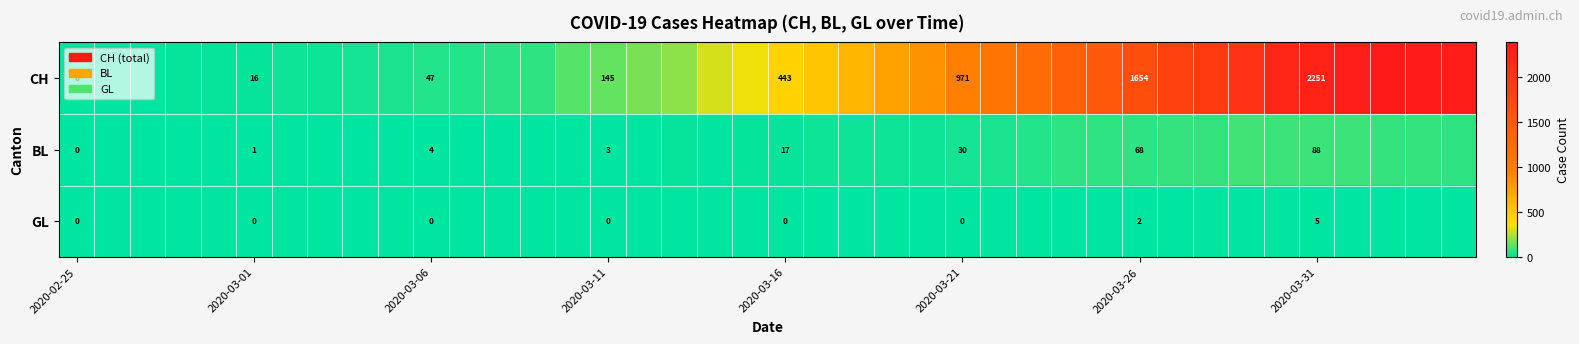

The GL series shows 2 at 2020-03-31. True or false?

False